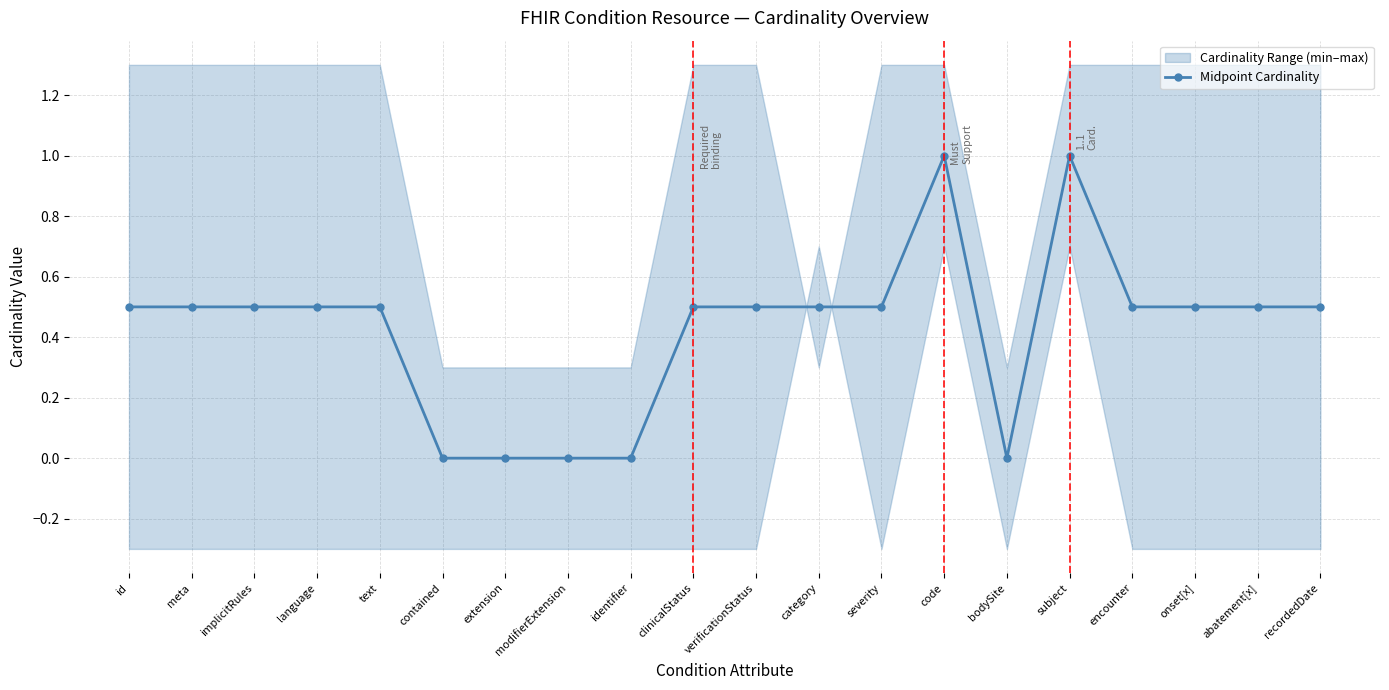

Is it true that Midpoint Cardinality equals 0.5 at bodySite?

False